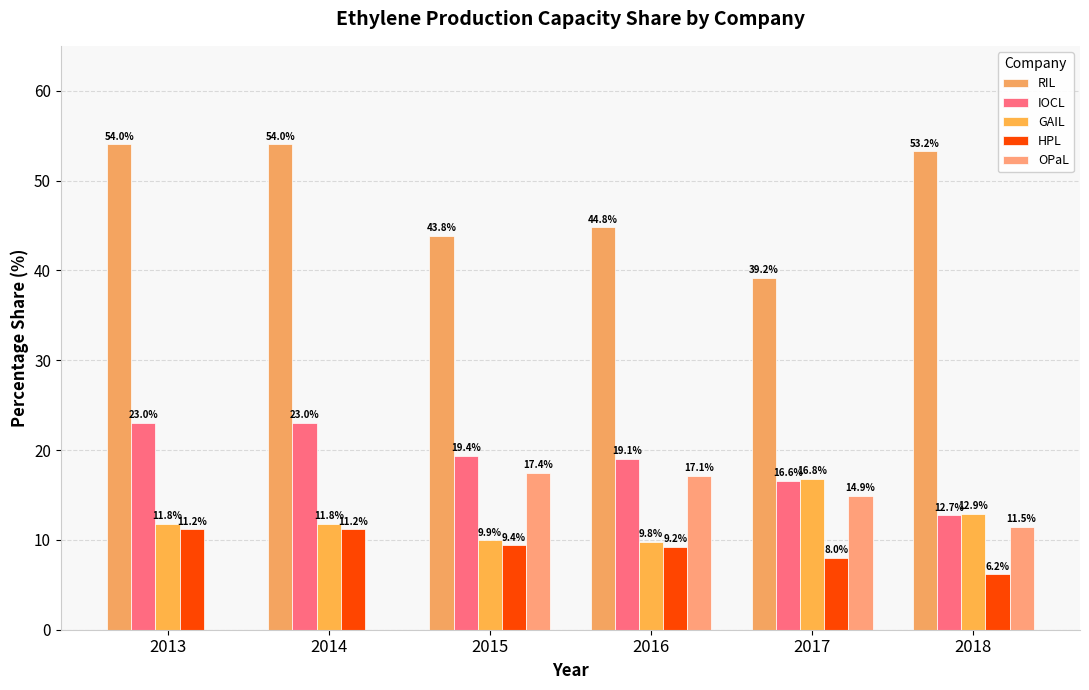

Which series has the largest total across all categories?

RIL